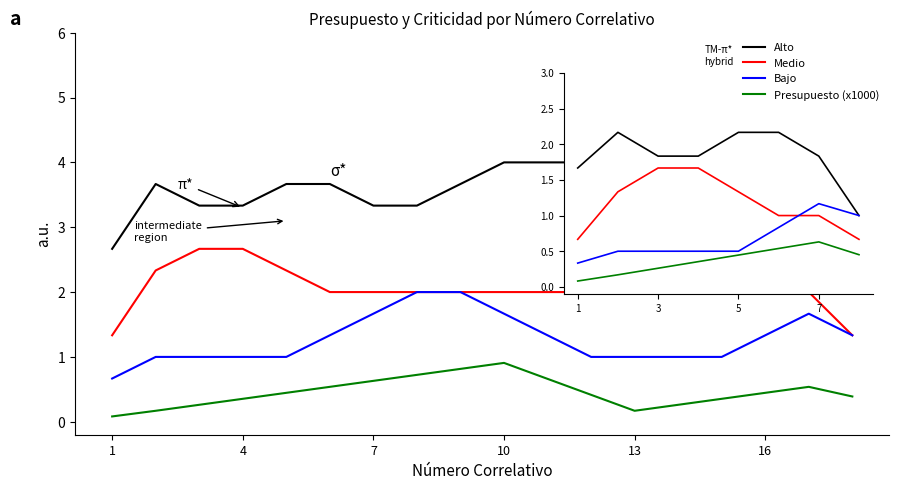

Rank the series by their maximum value, from highest to lowest.

Alto, Medio, Bajo, Presupuesto (x1000)